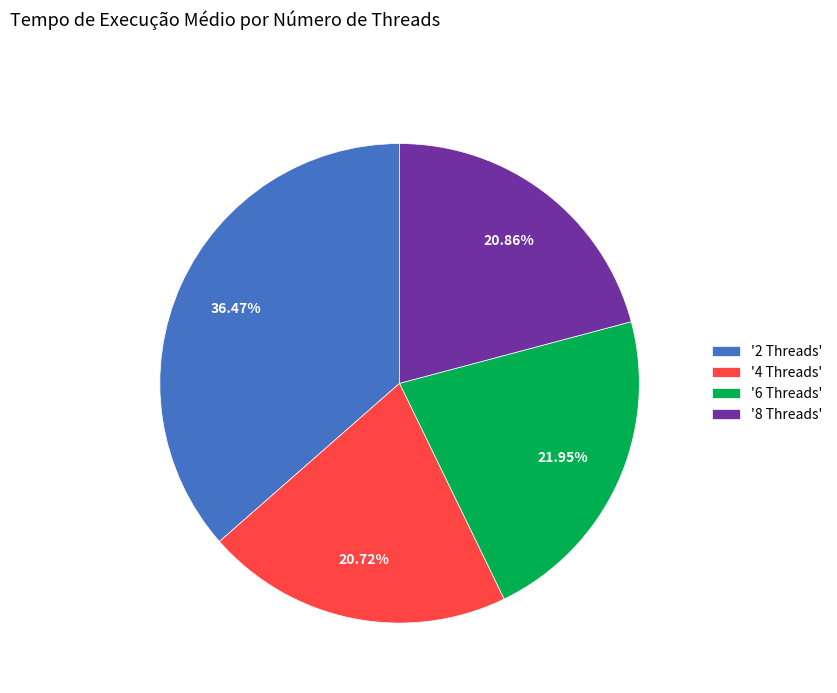

Does '4 Threads' account for over 50% of the chart?

No